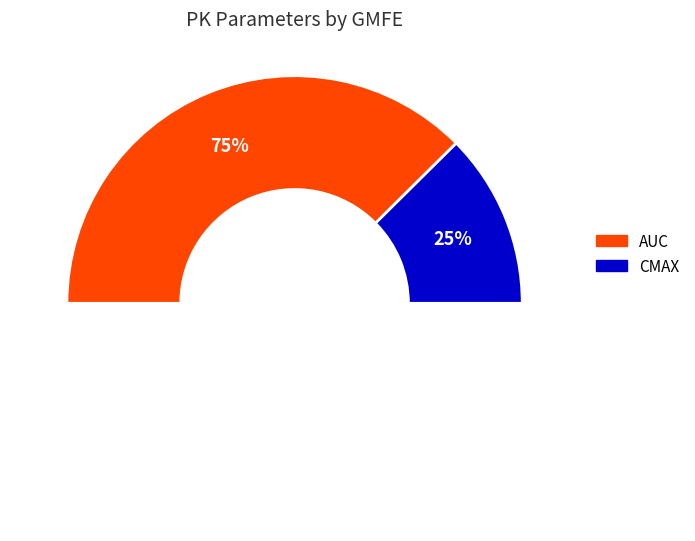

Do AUC and CMAX together represent more than half of the pie?

Yes